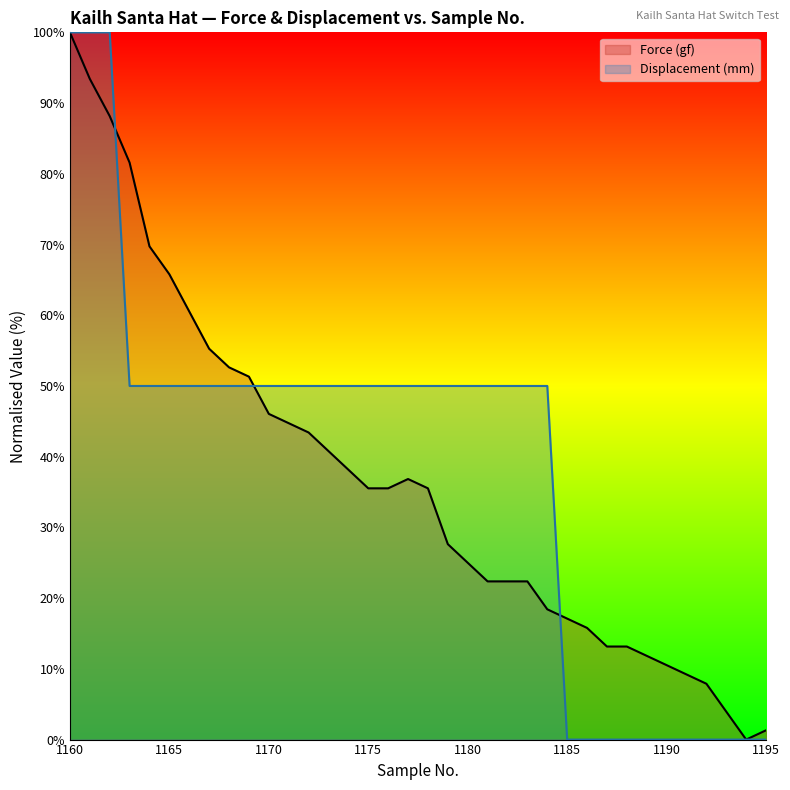

How many Displacement (mm) values are between 0 and 50?

33